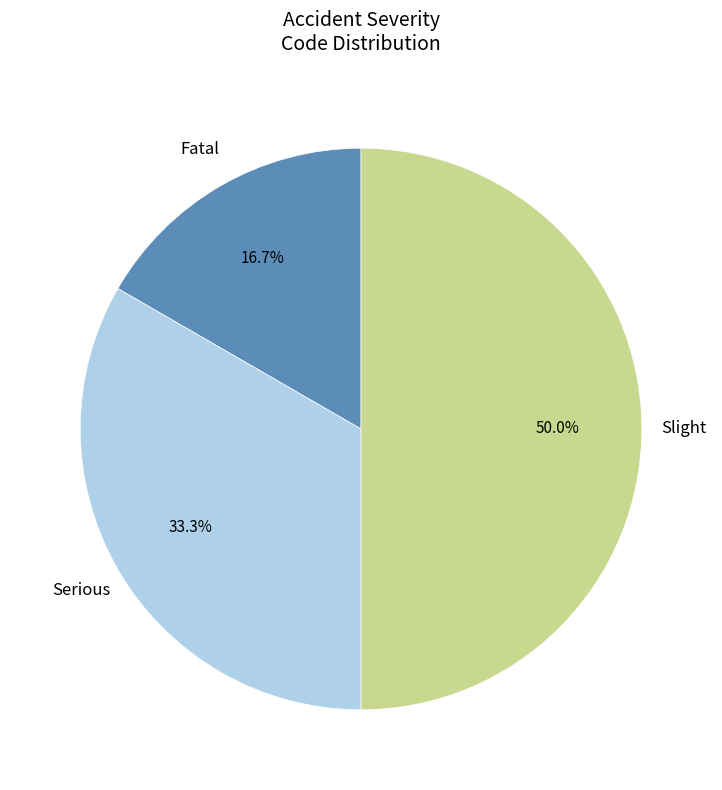

To the nearest percent, what is the difference between the largest and smallest slice percentages?

33%